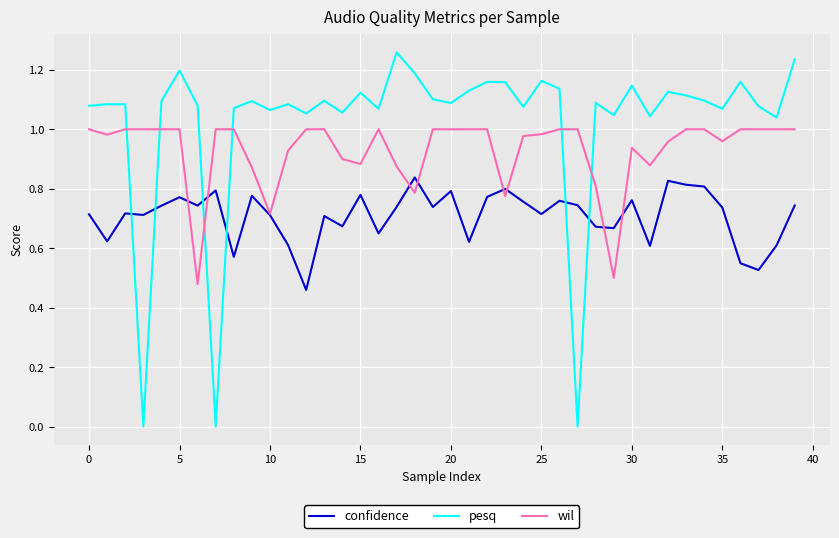

How many distinct data groups are displayed?

3